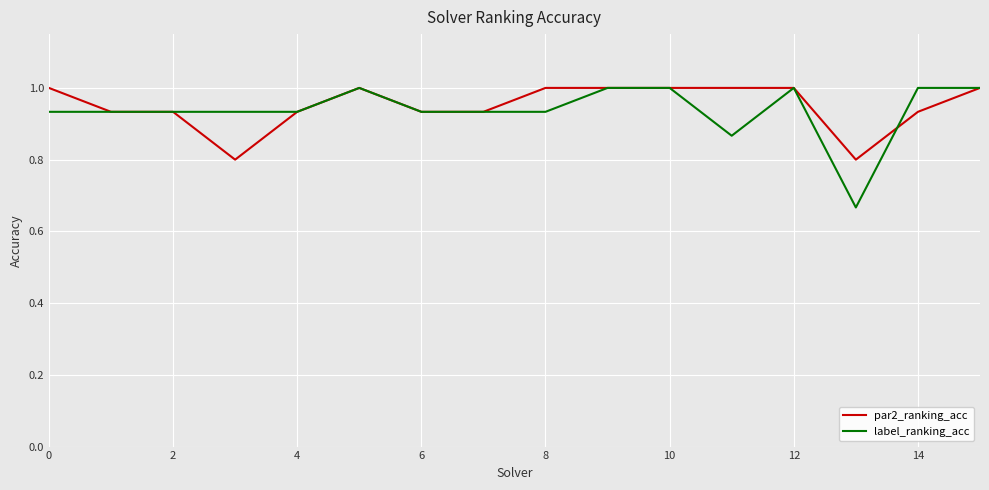

How many series are shown in this chart?

2